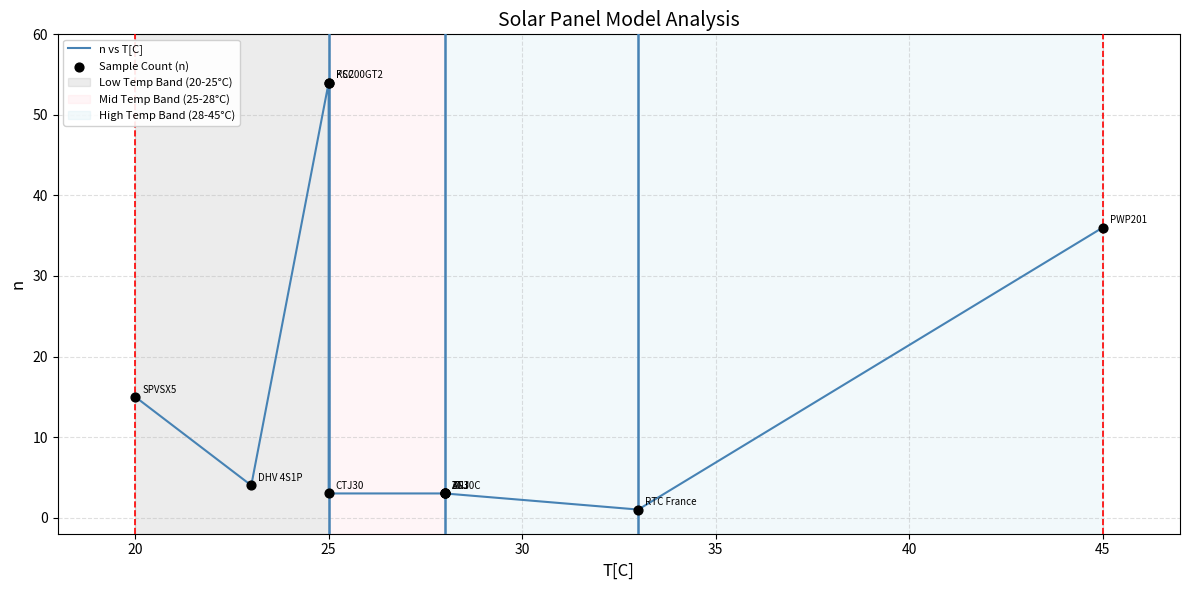

Is the value of n vs T[C] at 50 greater than the value of Sample Count (n) at 20?

No